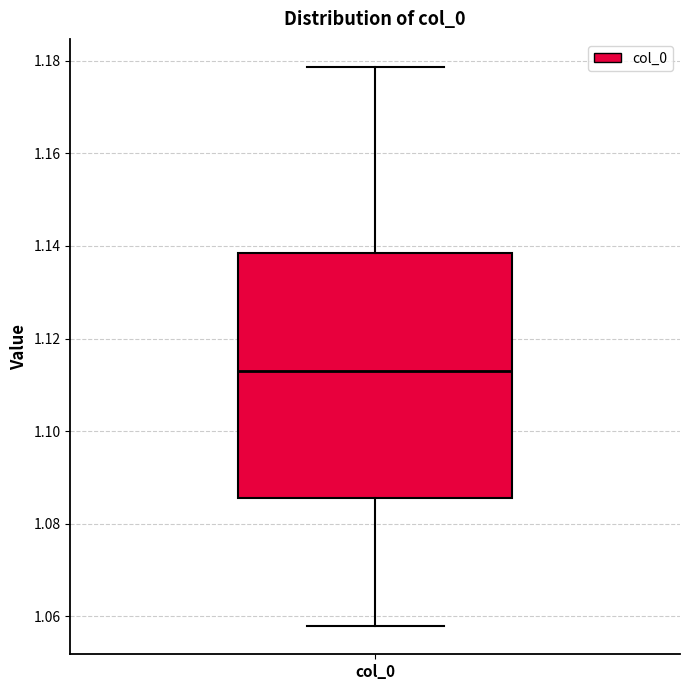

Where does the lower whisker of the box for col_0 end on the y-axis? The values are not printed on the chart, so give them approximately, as read against the axis.

1.058